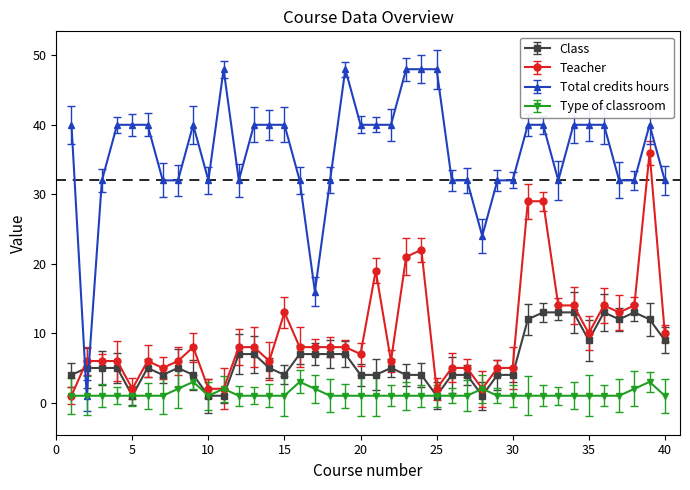

What is the value of the Teacher point at the 12th from the left?

8